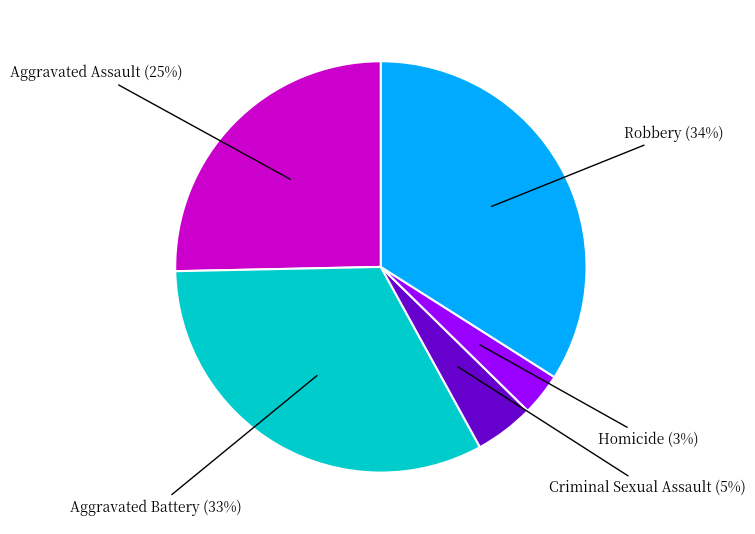

How many slices are in this pie chart?

5